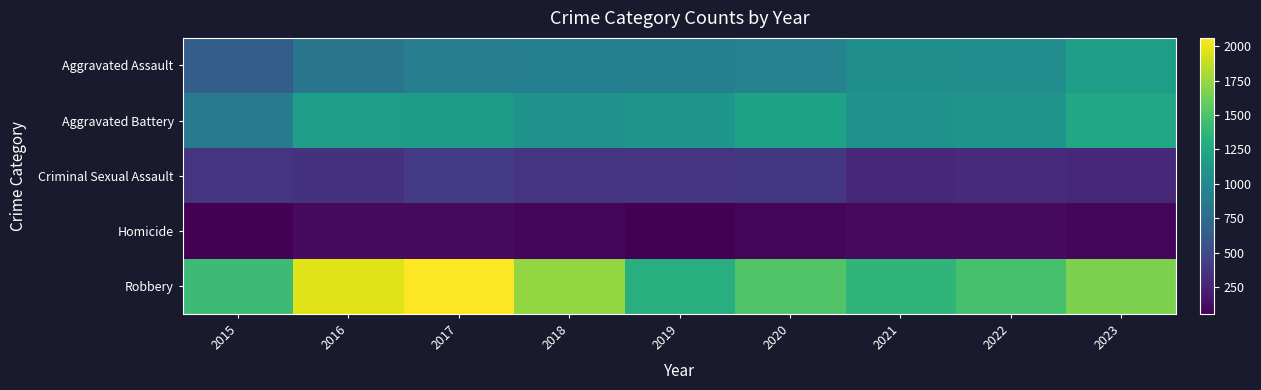

Reading left to right, transcribe all the data shown in this chart.

Aggravated Assault: 2015=643	2016=833	2017=913	2018=916	2019=921	2020=947	2021=1054	2022=1034	2023=1178
Aggravated Battery: 2015=886	2016=1178	2017=1153	2018=1079	2019=1110	2020=1217	2021=1084	2022=1093	2023=1249
Criminal Sexual Assault: 2015=359	2016=347	2017=412	2018=359	2019=354	2020=376	2021=279	2022=301	2023=274
Homicide: 2015=61	2016=113	2017=111	2018=93	2019=54	2020=86	2021=102	2022=110	2023=93
Robbery: 2015=1429	2016=1964	2017=2060	2018=1734	2019=1319	2020=1518	2021=1364	2022=1477	2023=1663